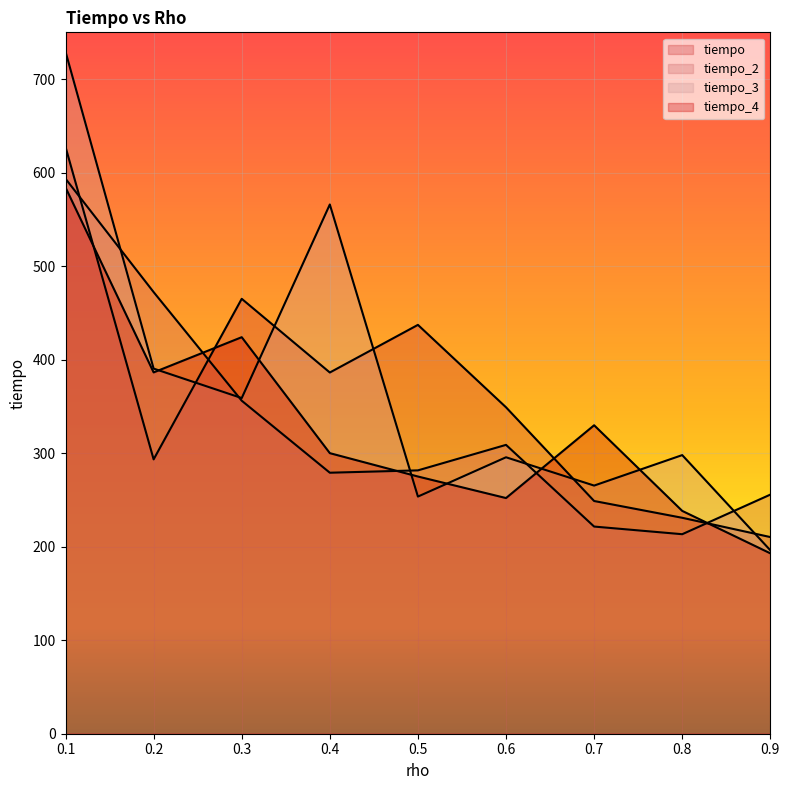

At which category is the sum across all series the highest?

0.1